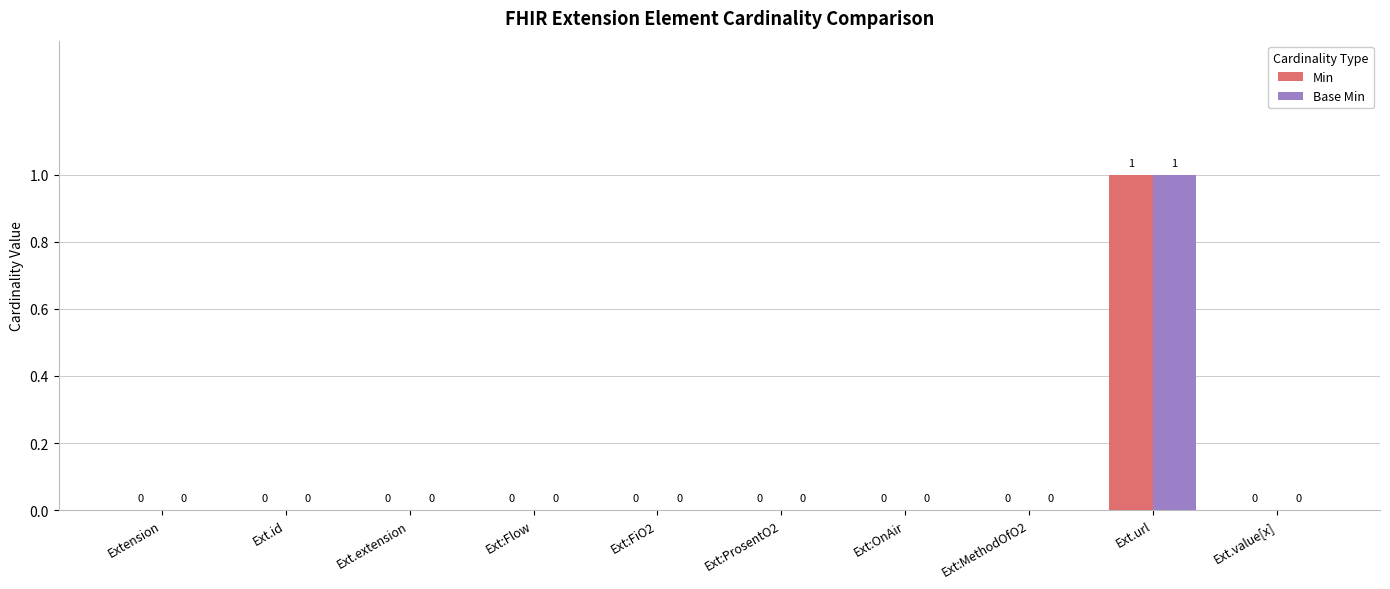

True or false: Min has a value of 2 at Ext.url.

False